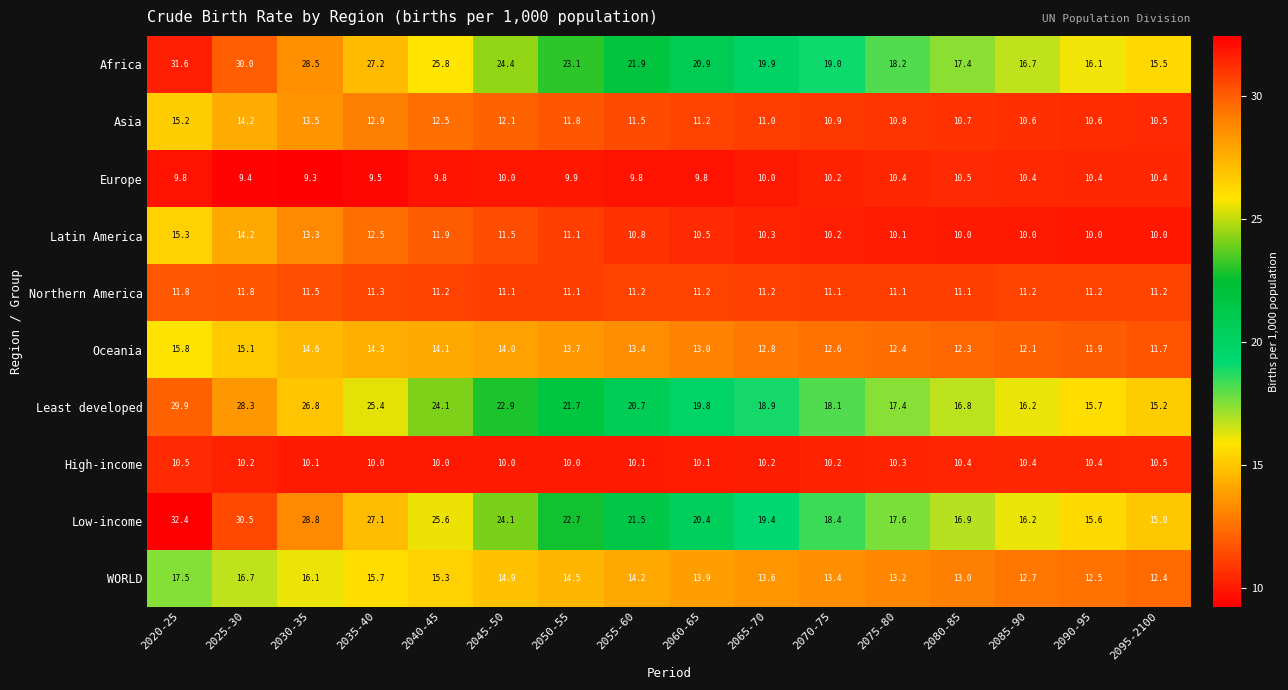

At which category is the sum across all series the highest?

2020-25